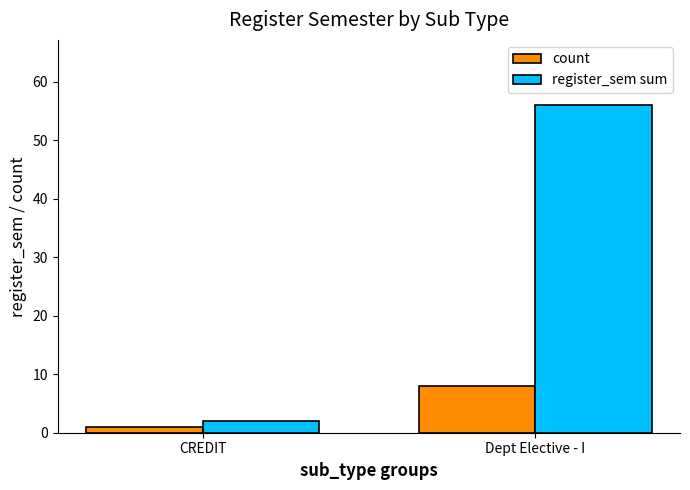

How many data points in count are less than 8?

1